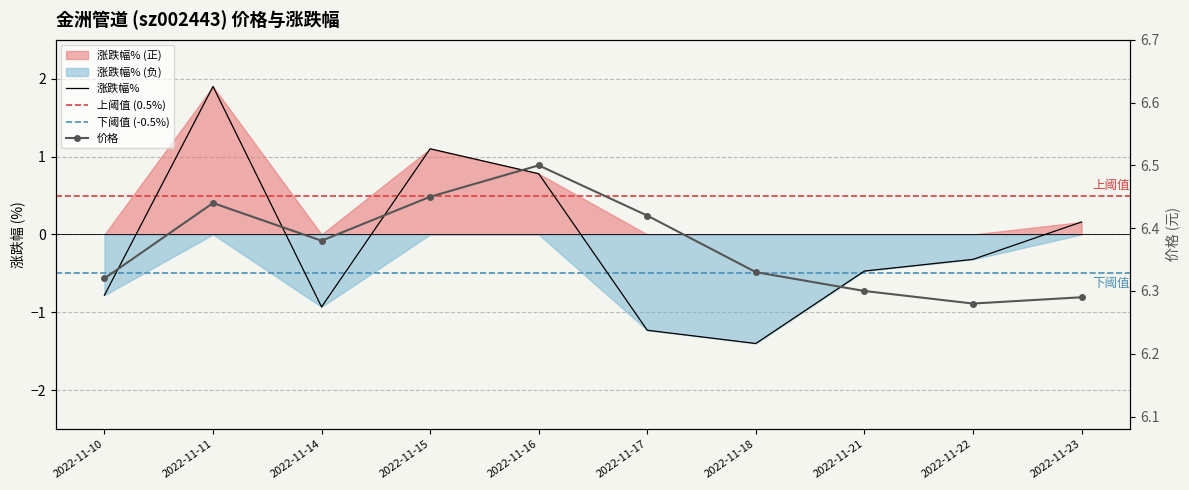

At which category does the chart reach its peak across all series?

2022-11-16